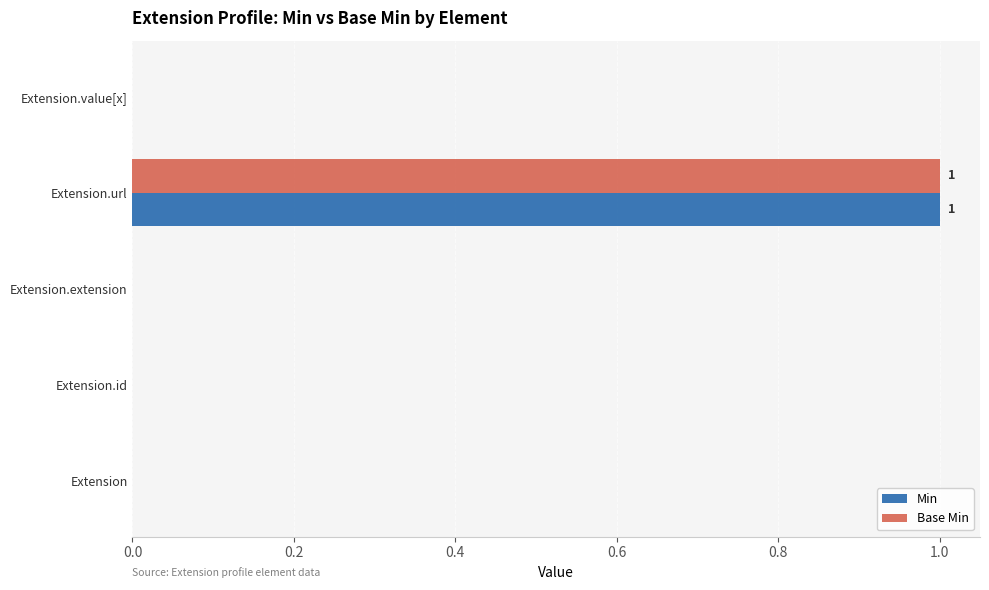

At which category does the chart reach its peak across all series?

Extension.url